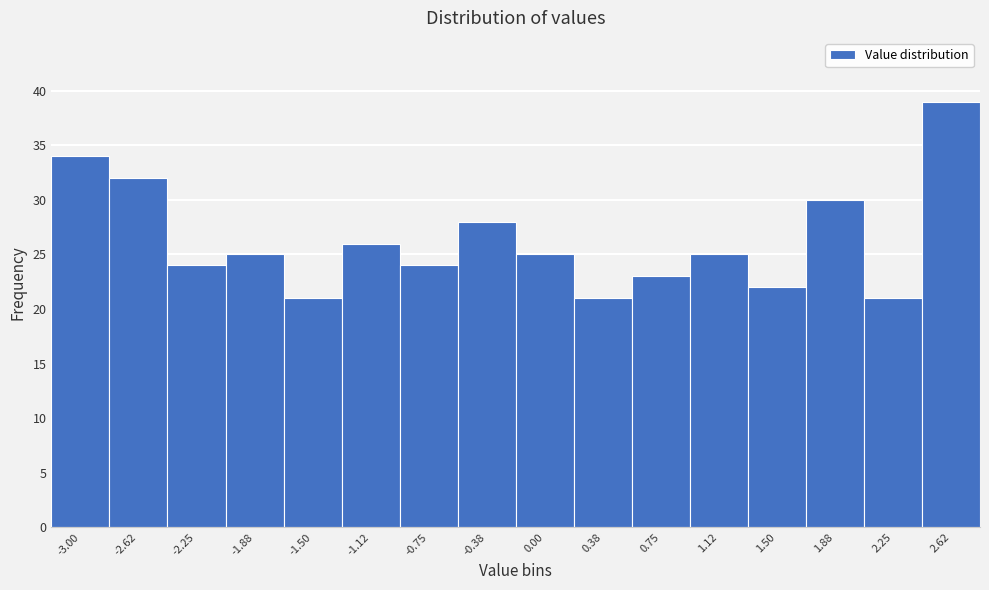

Reading left to right, what are all the values shown in this chart?

-3.00=34	-2.62=32	-2.25=24	-1.88=25	-1.50=21	-1.12=26	-0.75=24	-0.38=28	0.00=25	0.38=21	0.75=23	1.12=25	1.50=22	1.88=30	2.25=21	2.62=39